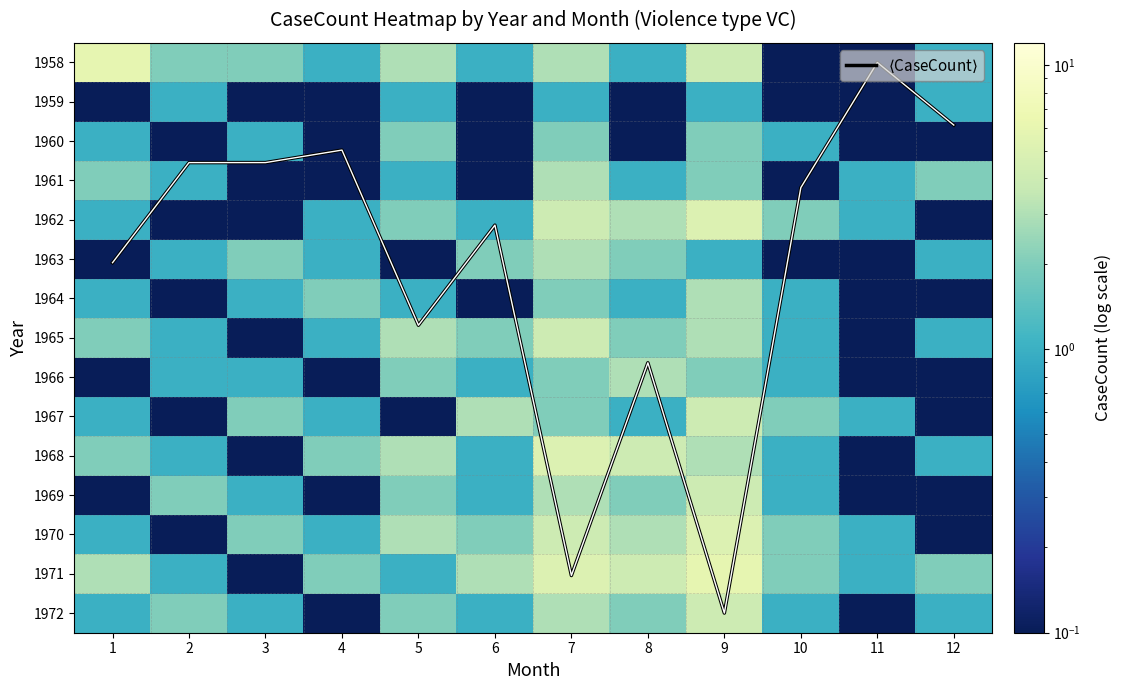

True or false: 1968 has a value of 2.0 at 4.

True